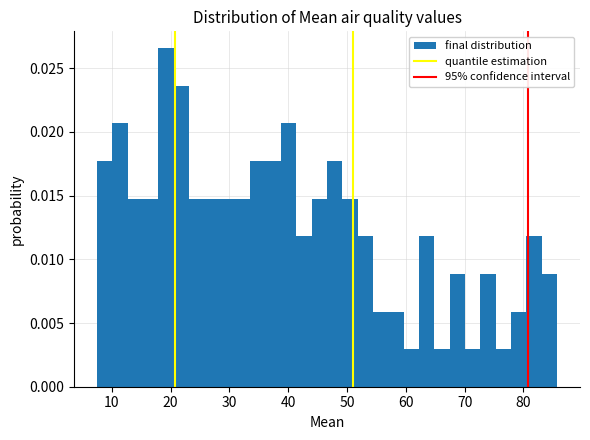

Around what value on the x-axis is the tallest bar? Give the approximate position of its centre, as read against the axis.

19